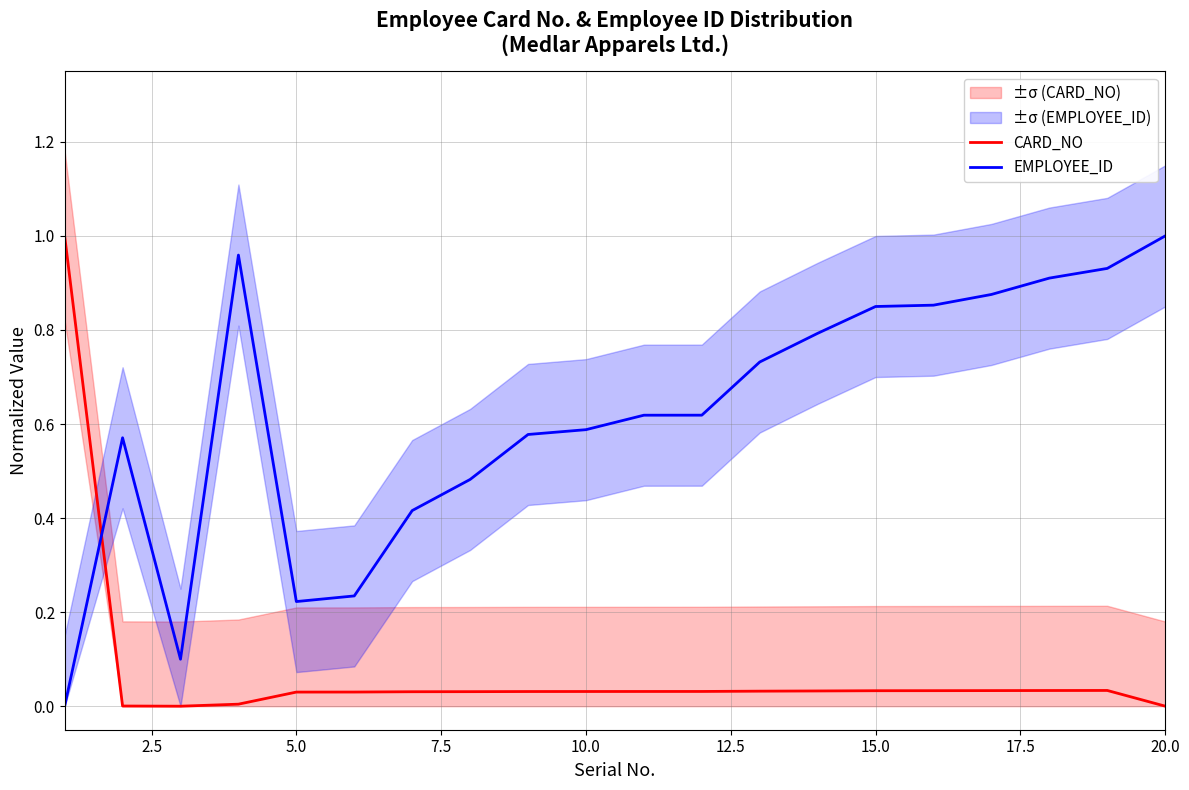

The EMPLOYEE_ID series shows 0.2 at 15.0. True or false?

False